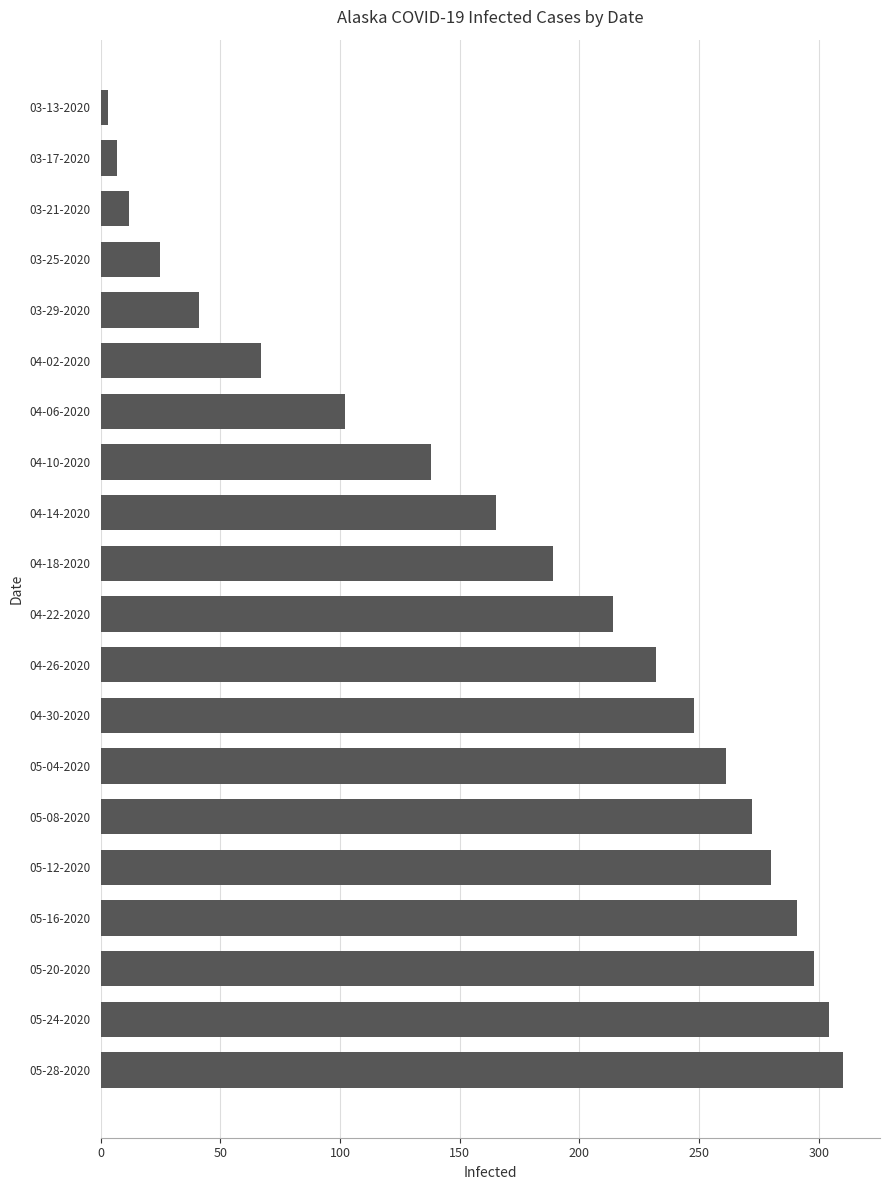

Approximately how many times larger is the value at 04-26-2020 compared to 03-17-2020?

33.1